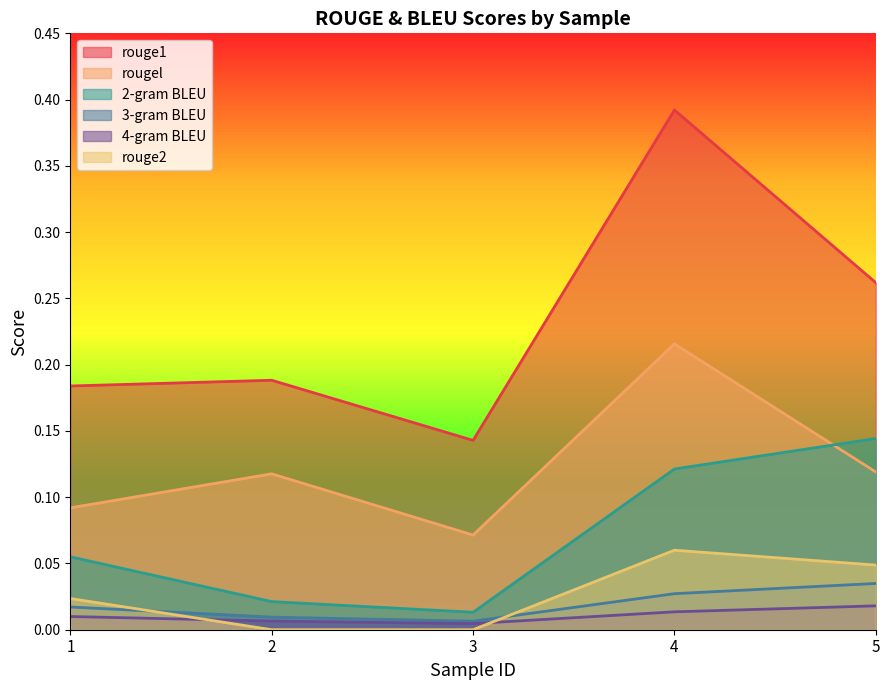

What is the value of the 2-gram BLEU point at the 5th from the left?

0.1